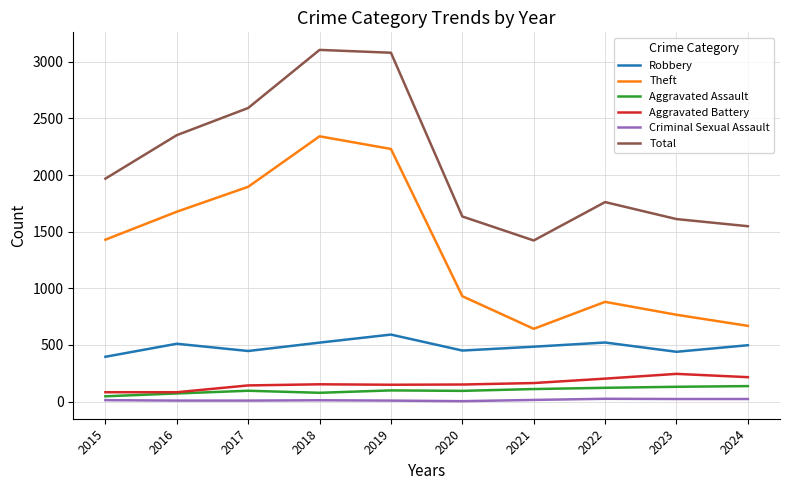

Count the number of categories in the chart.

10